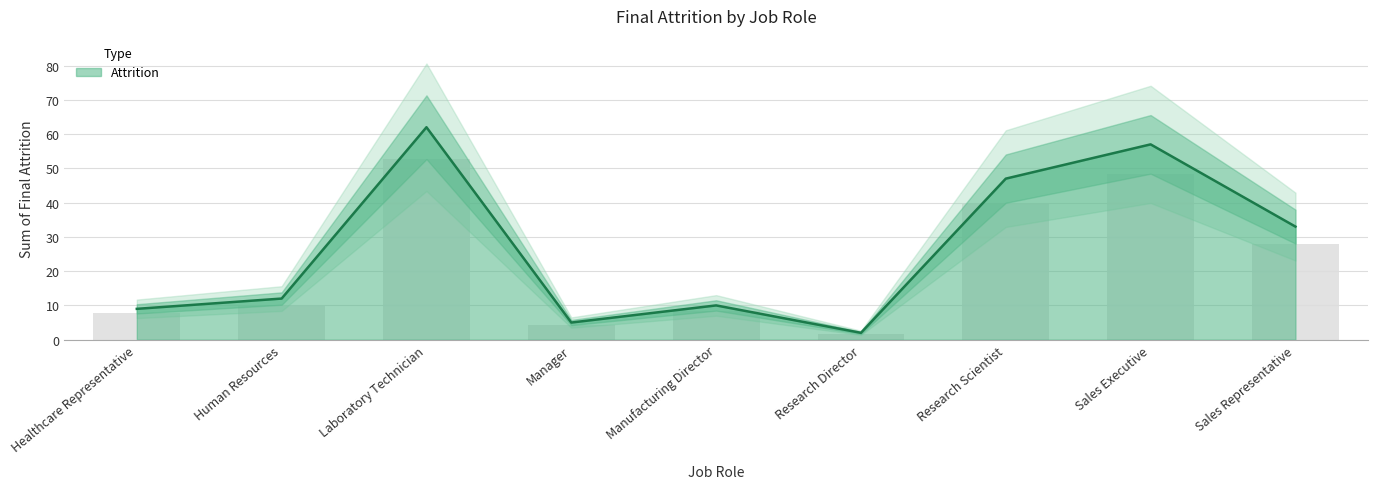

What position from the left is Human Resources?

2